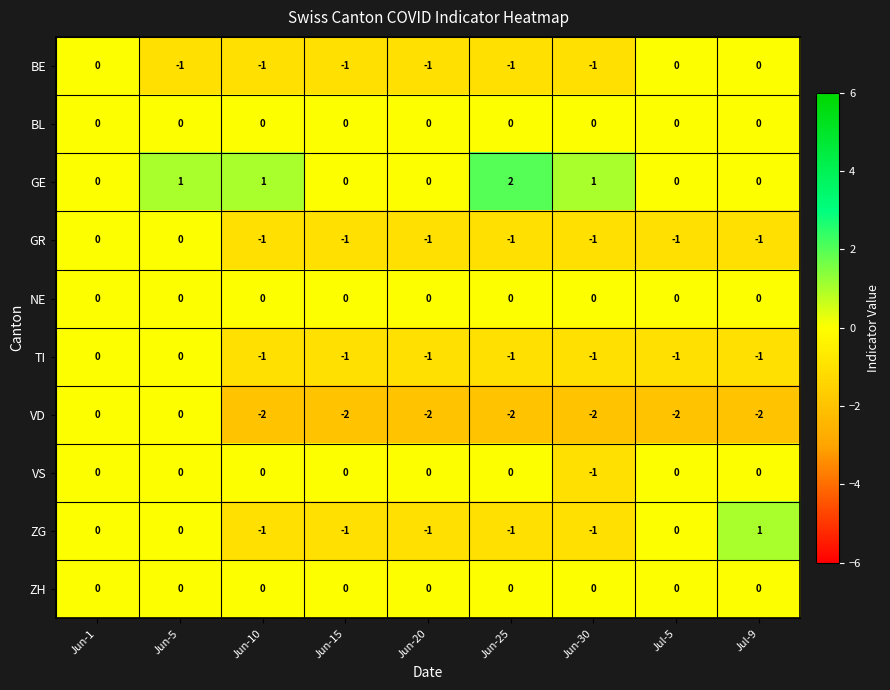

Which series has the largest total across all categories?

GE